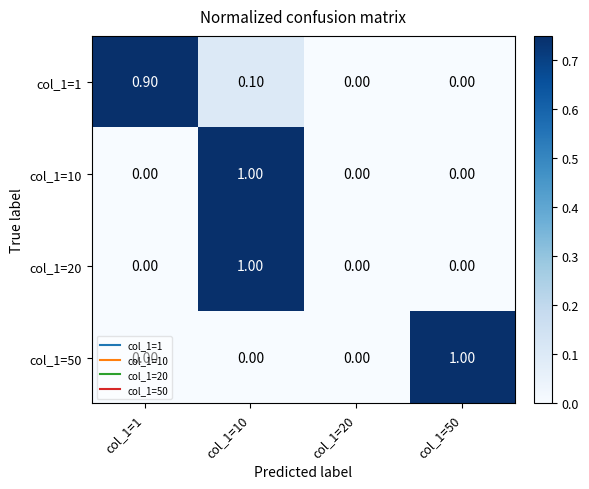

What is the difference between the highest and lowest values at col_1=10?

1.0